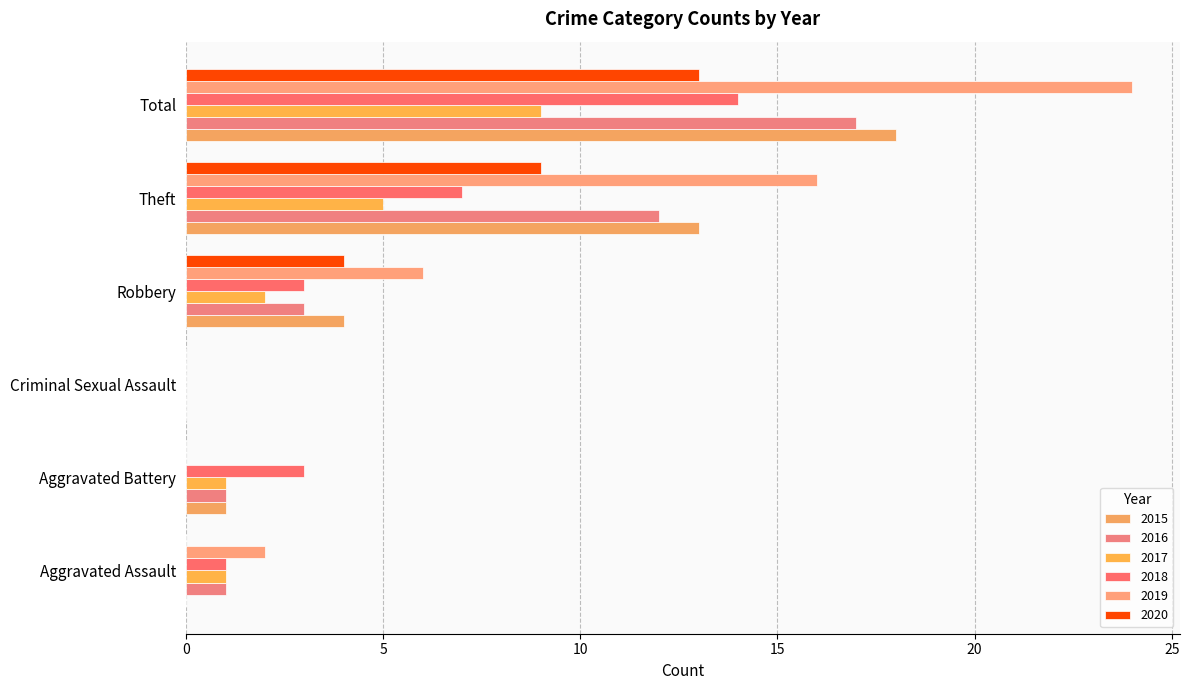

What is the difference between the highest and lowest values at Aggravated Battery?

3